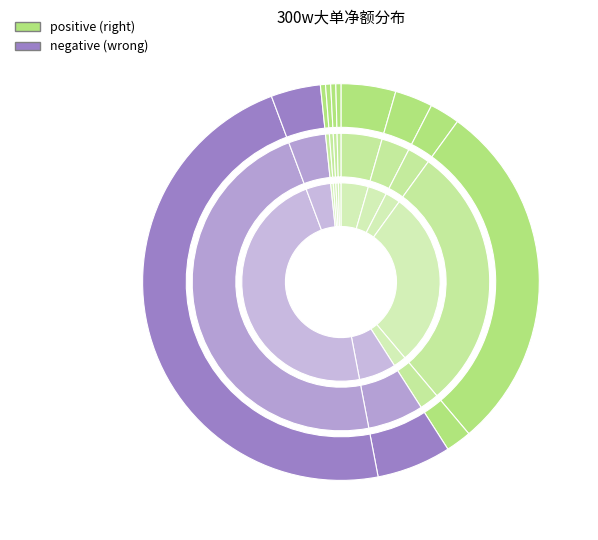

True or false: 中电港 accounts for -0% of the total.

True